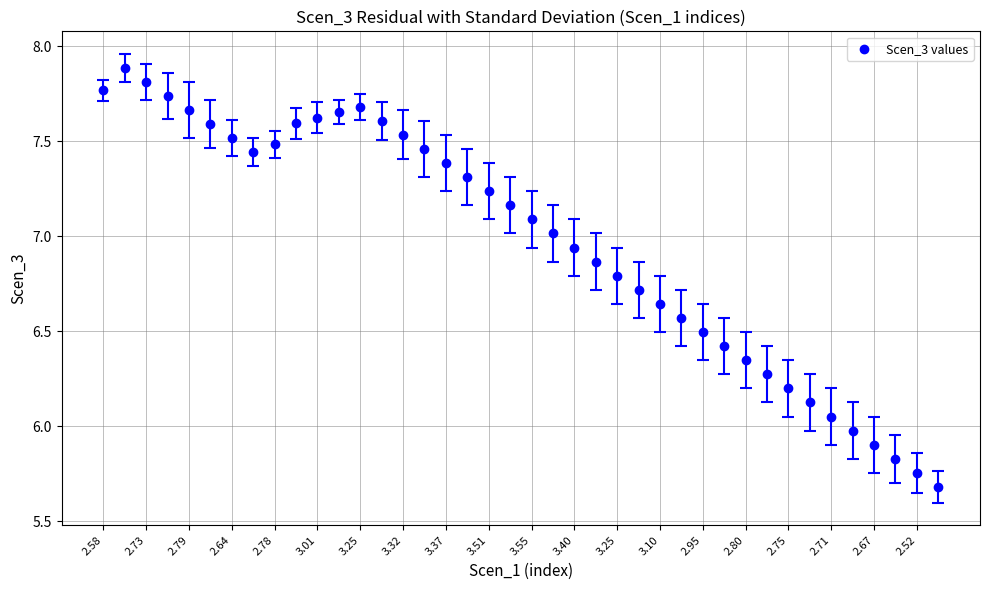

What is the range of Y values (max minus min)?

2.2